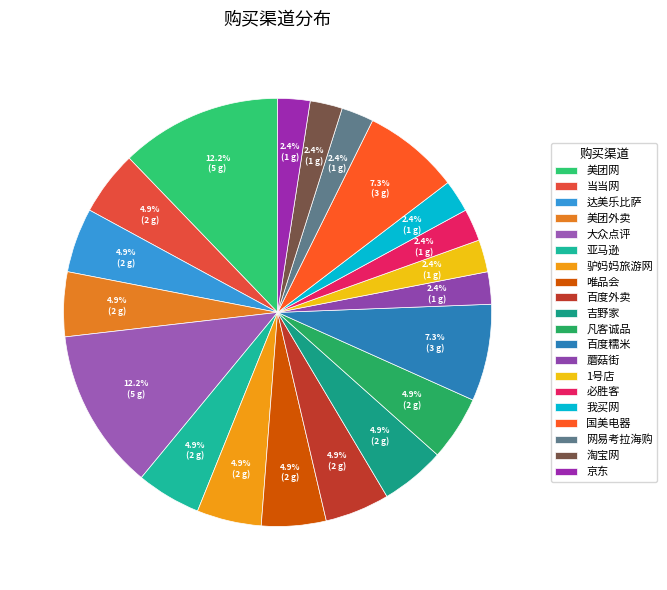

To the nearest percent, what is the difference between the largest and smallest slice percentages?

10%